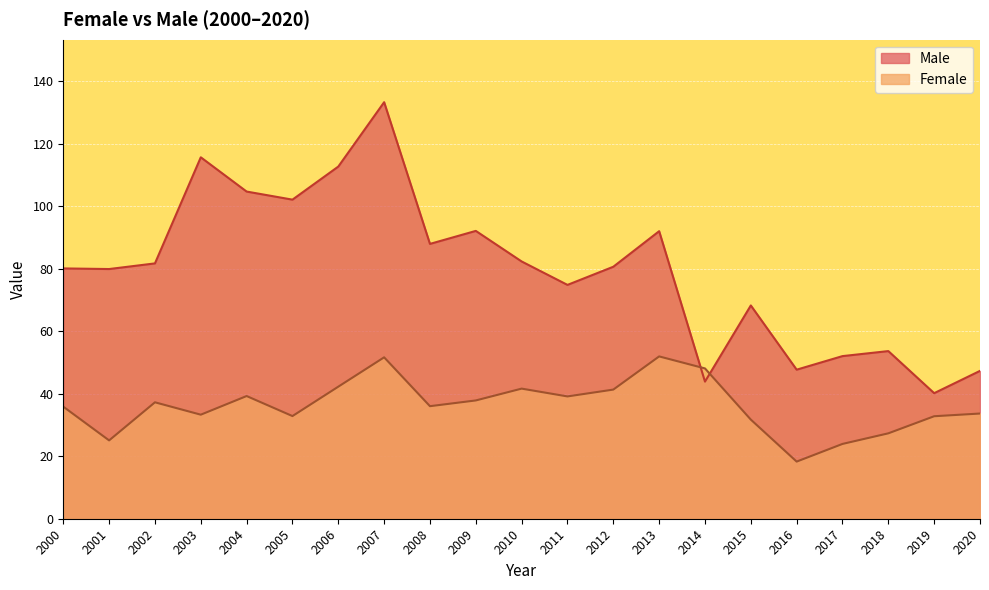

How many data points in Male are less than 80?

9